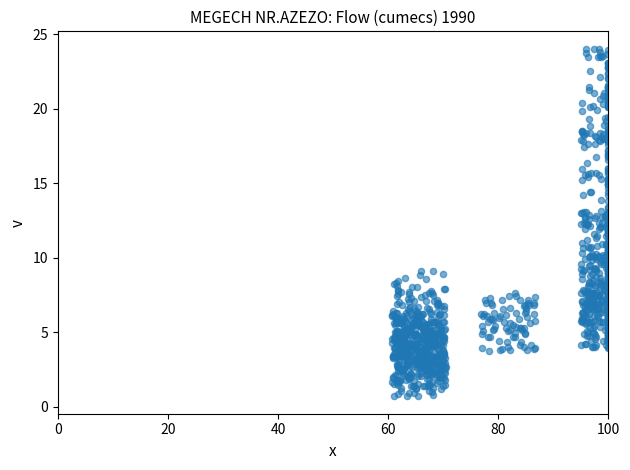

What is the range of X values (max minus min)?

39.3